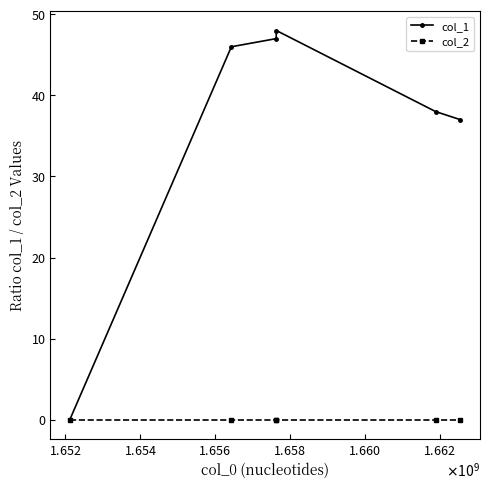

What are all the series names shown in the legend?

col_1, col_2